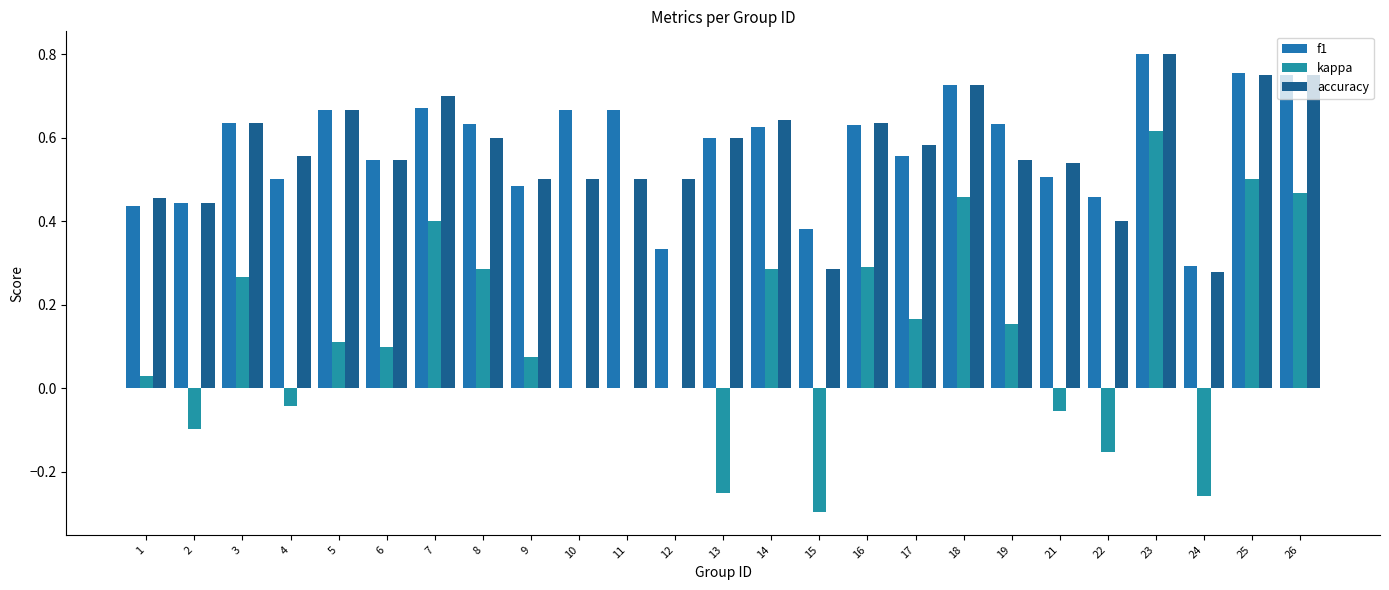

Count the number of categories in the chart.

25